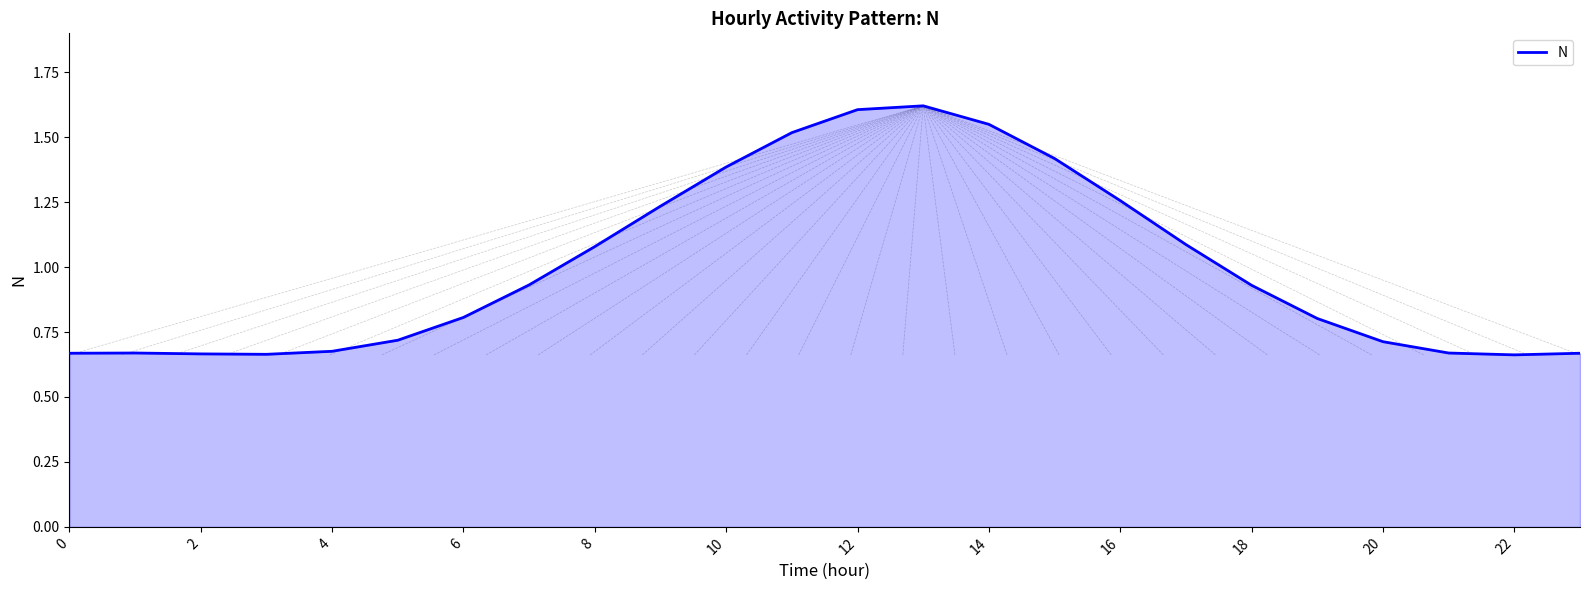

Does the chart display data point markers on the line(s)?

No